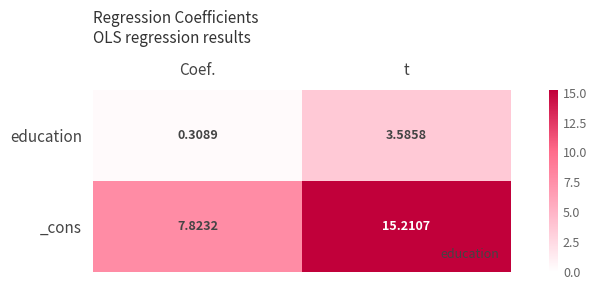

At which label does education first exceed 3?

t